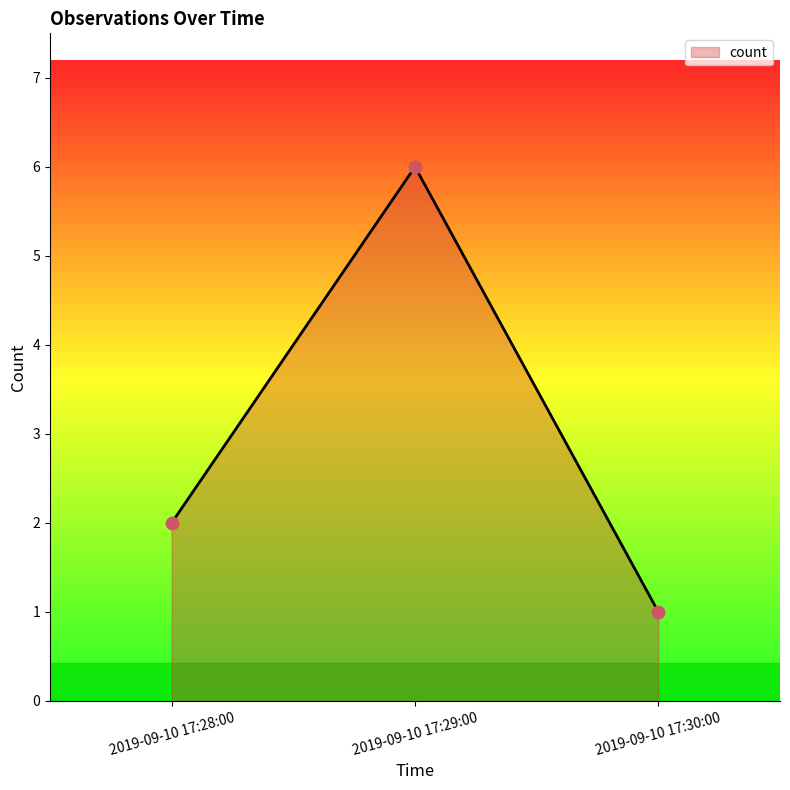

What is the change in value from 2019-09-10 17:29:00 to 2019-09-10 17:30:00?

-5